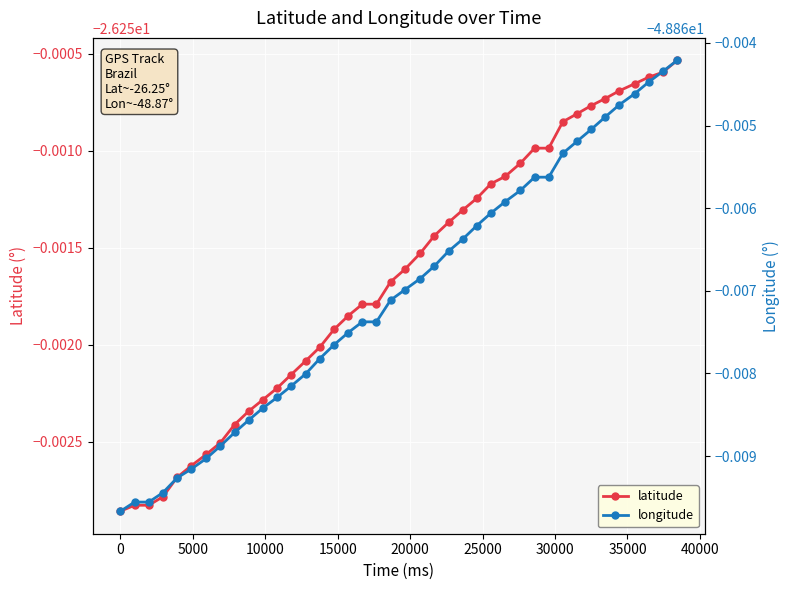

What is the average value of the longitude series?

-48.9